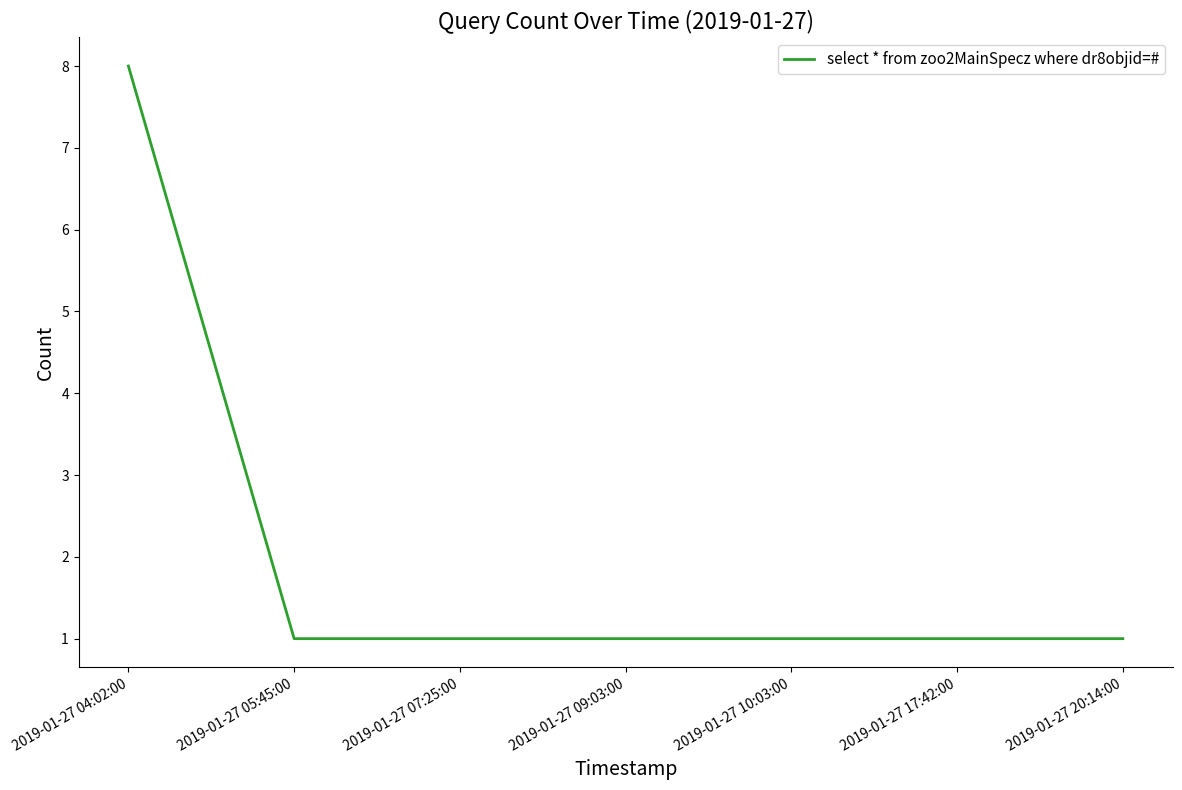

The chart shows a value of 1 at 2019-01-27 05:45:00. True or false?

True